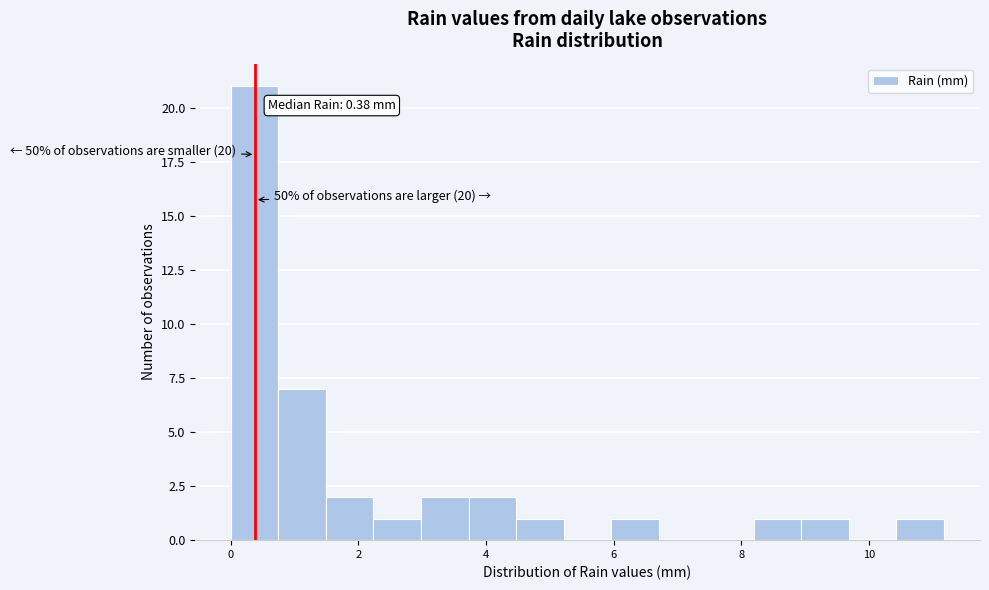

Around what value on the x-axis is the tallest bar? Give the approximate position of its centre, as read against the axis.

0.4